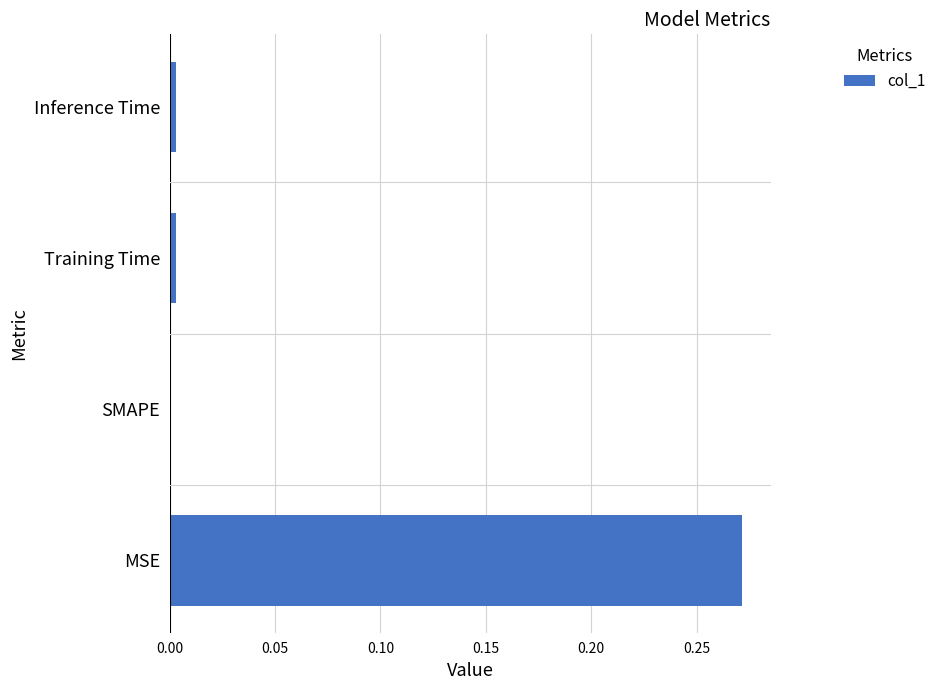

How many categories are shown in the chart?

4